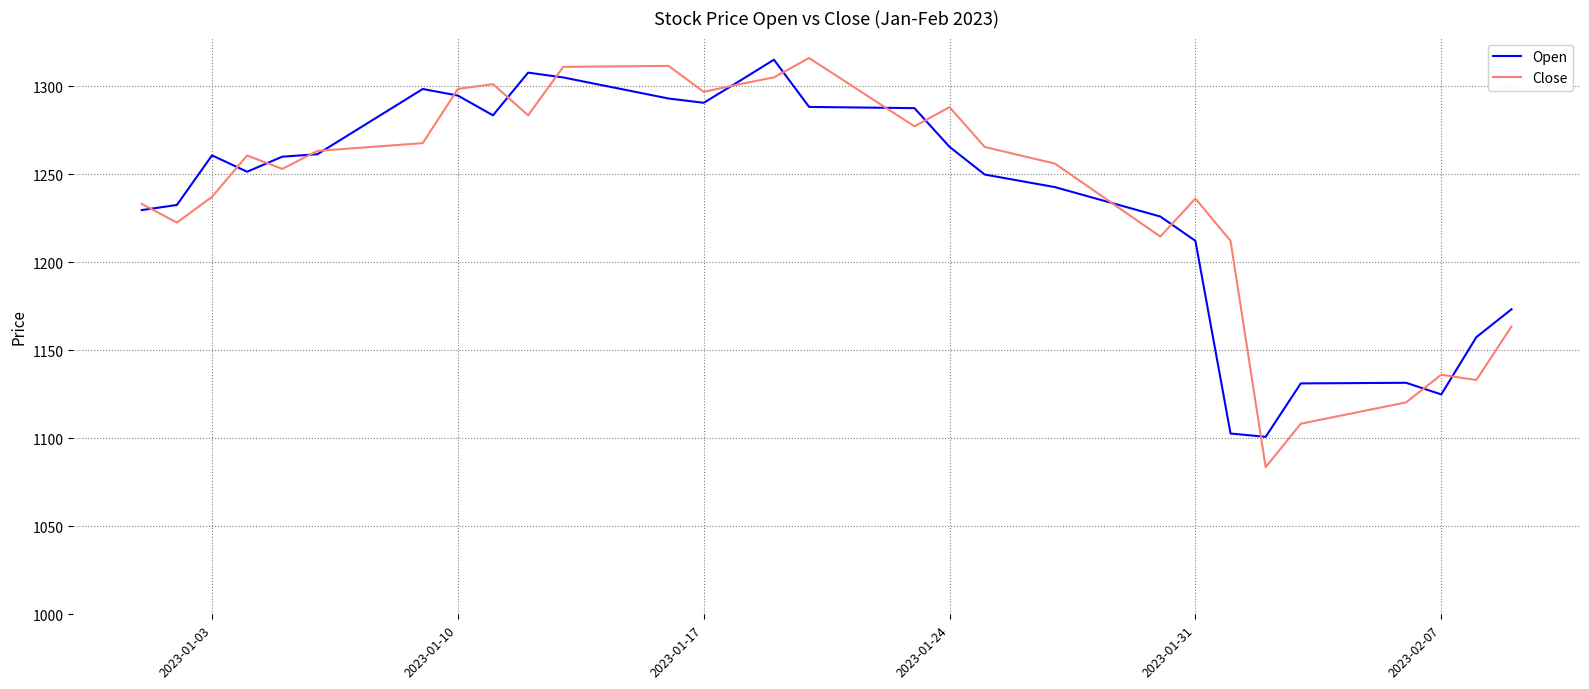

What is the greatest value displayed?

1316.1